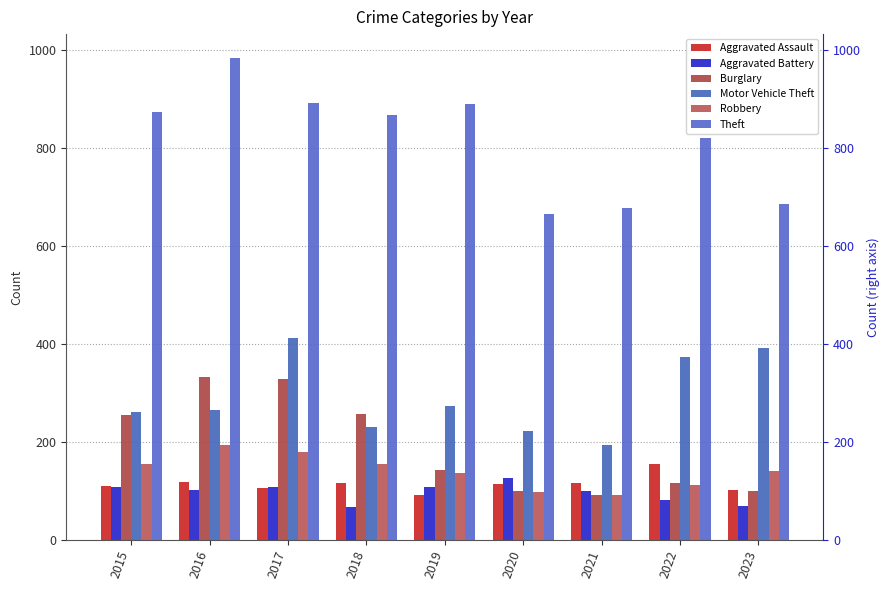

Is the value of Burglary at 2018 greater than the value of Robbery at 2018?

Yes